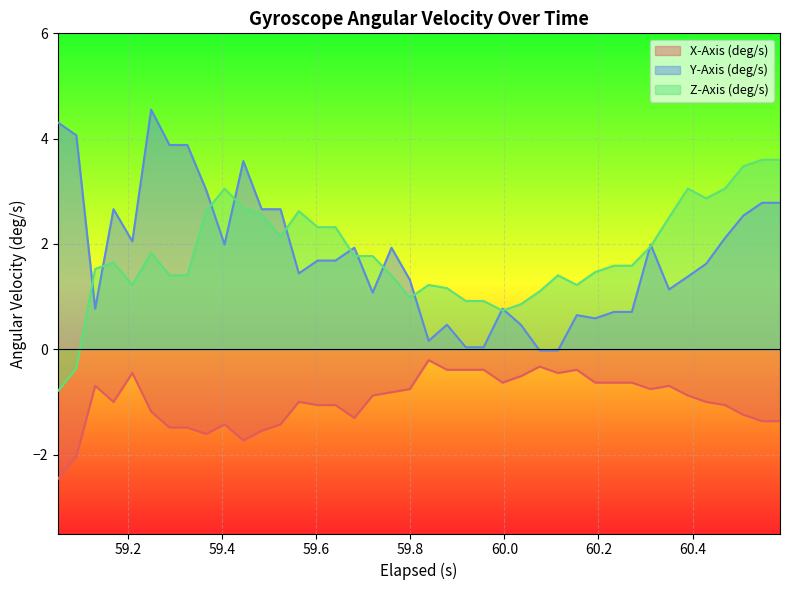

What is the maximum value shown in the chart?

4.6